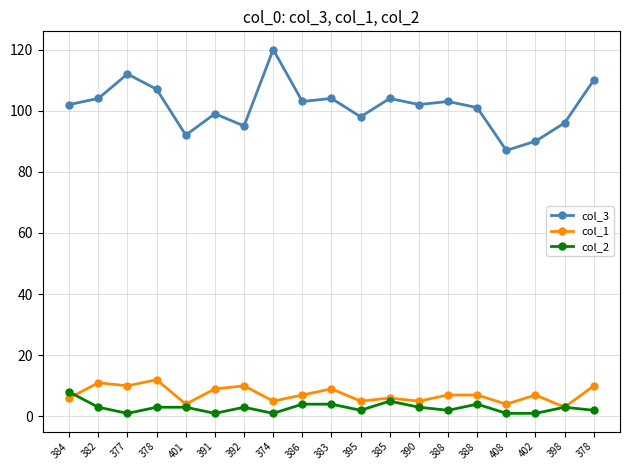

How many lines are shown in the chart?

3